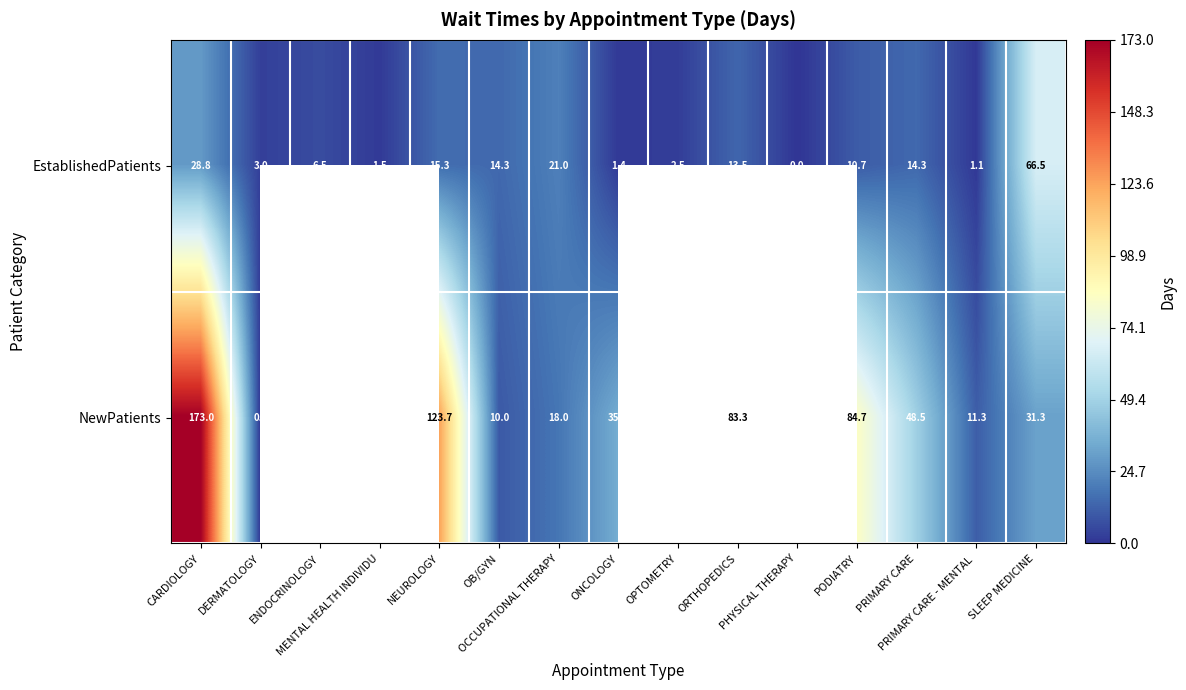

What is the maximum value shown in the chart?

173.0